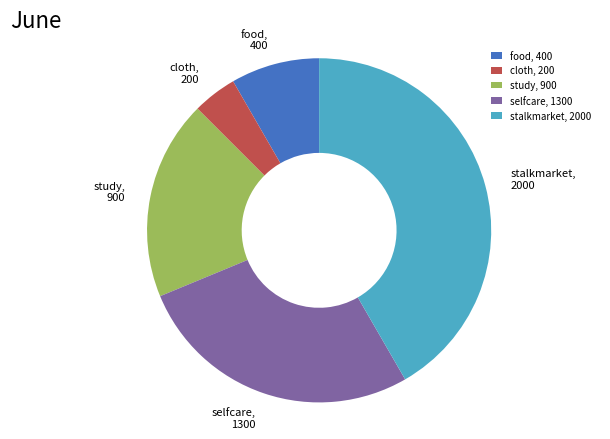

Is it true that stalkmarket, 2000 is 54% of the pie?

False